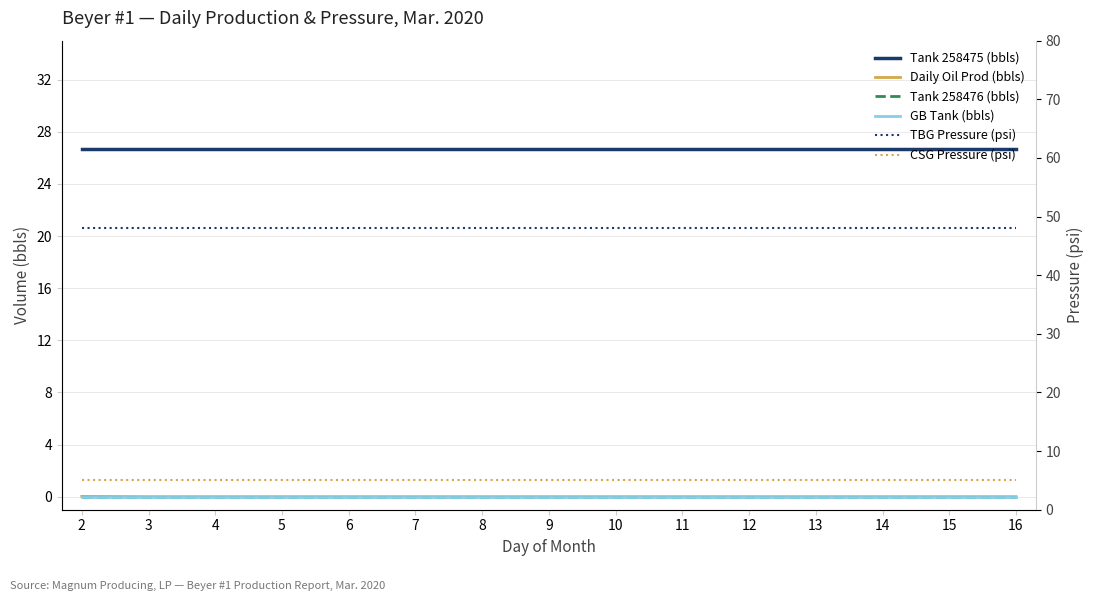

True or false: Tank 258475 (bbls) has more than 2 points higher than both neighbors.

False